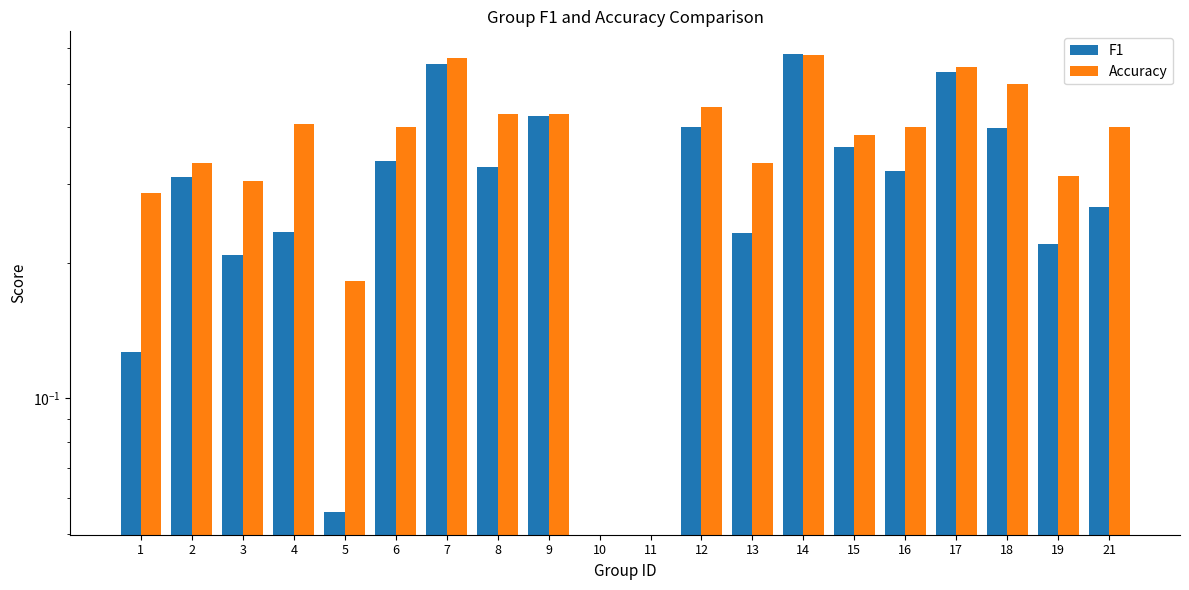

Which category has the highest value across all series?

14